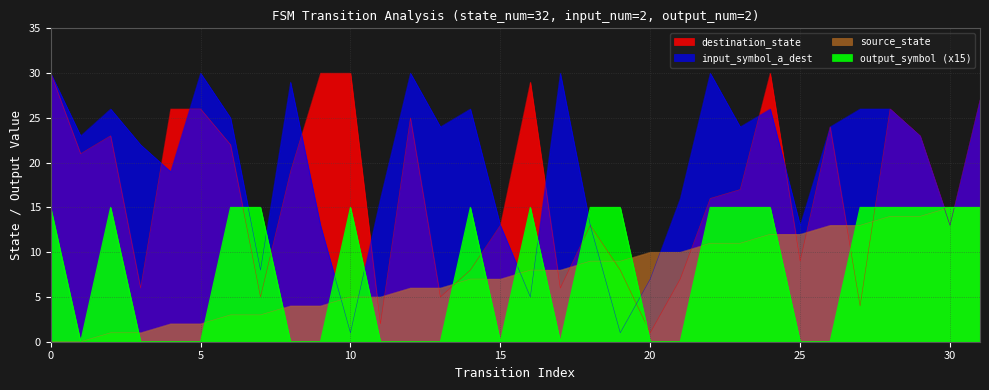

Reading left to right, extract all data points from this chart.

source_state: 0=0	1=0	2=1	3=1	4=2	5=2	6=3	7=3	8=4	9=4	10=5	11=5	12=6	13=6	14=7	15=7	16=8	17=8	18=9	19=9	20=10	21=10	22=11	23=11	24=12	25=12	26=13	27=13	28=14	29=14	30=15	31=15
destination_state: 0=30	1=21	2=23	3=6	4=26	5=26	6=22	7=5	8=19	9=30	10=30	11=2	12=25	13=5	14=8	15=13	16=29	17=6	18=13	19=8	20=1	21=7	22=16	23=17	24=30	25=9	26=24	27=4	28=26	29=23	30=13	31=27
input_symbol_a_dest: 0=30	1=23	2=26	3=22	4=19	5=30	6=25	7=8	8=29	9=13	10=1	11=16	12=30	13=24	14=26	15=13	16=5	17=30	18=13	19=1	20=7	21=16	22=30	23=24	24=26	25=13	26=24	27=26	28=26	29=23	30=13	31=27
output_symbol: 0=15	1=0	2=15	3=0	4=0	5=0	6=15	7=15	8=0	9=0	10=15	11=0	12=0	13=0	14=15	15=0	16=15	17=0	18=15	19=15	20=0	21=0	22=15	23=15	24=15	25=0	26=0	27=15	28=15	29=15	30=15	31=15